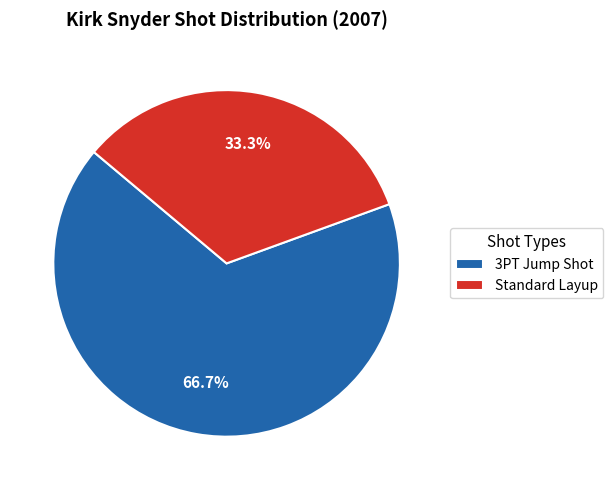

What percentage is the Standard Layup slice, to the nearest percent?

33%